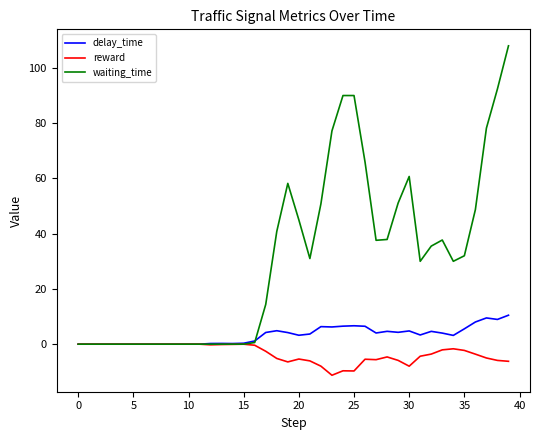

What is the greatest value displayed?

108.0